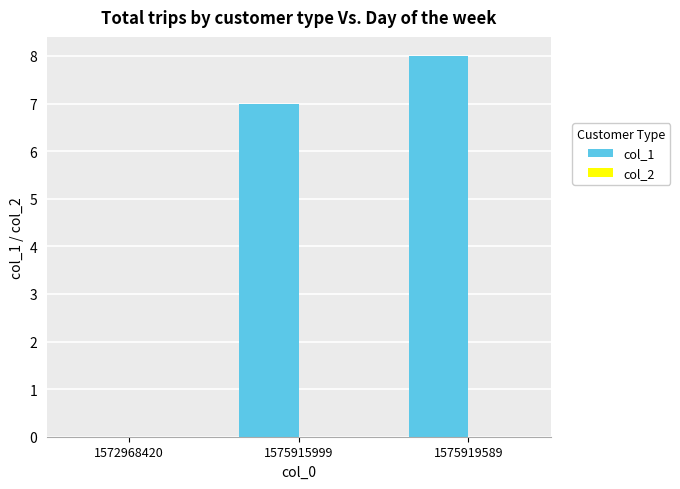

What is the sum of the values at 1575915999 and 1575919589?

15